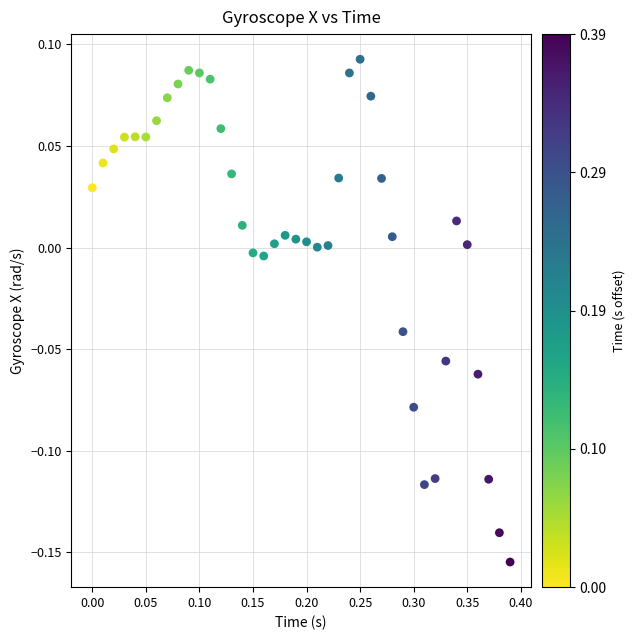

What is the range of X values (max minus min)?

0.4